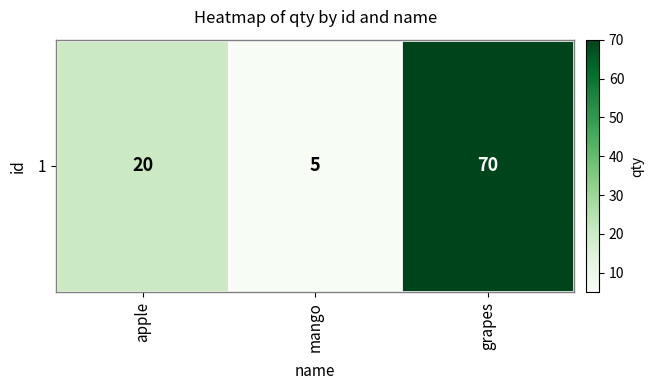

What is the difference between the second highest and minimum values?

15